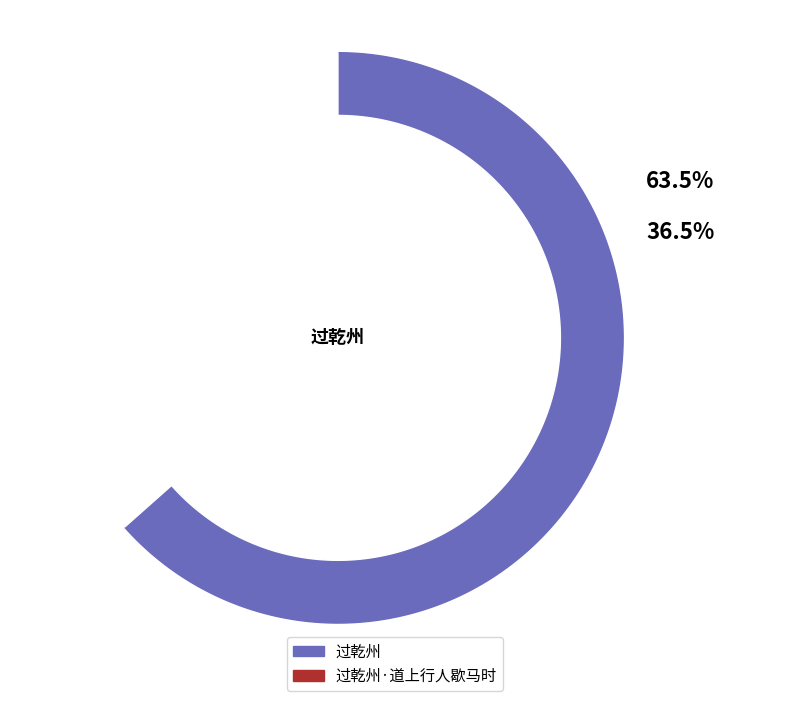

How many segments does this pie chart have?

2